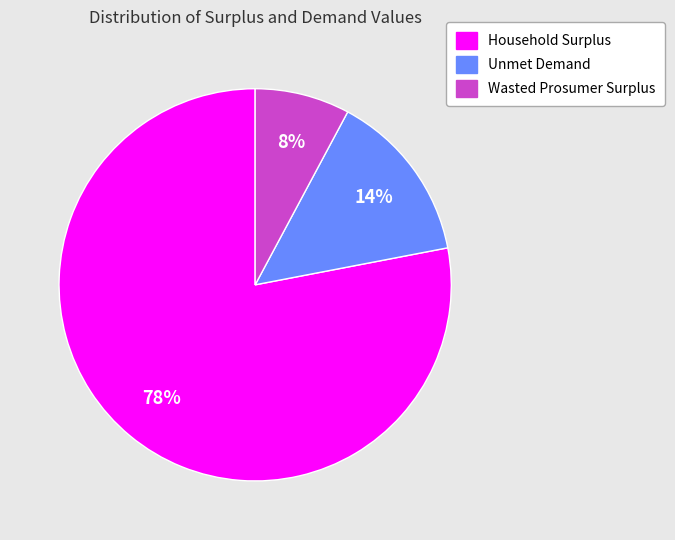

To the nearest percent, what percentage of the pie is Unmet Demand?

14%